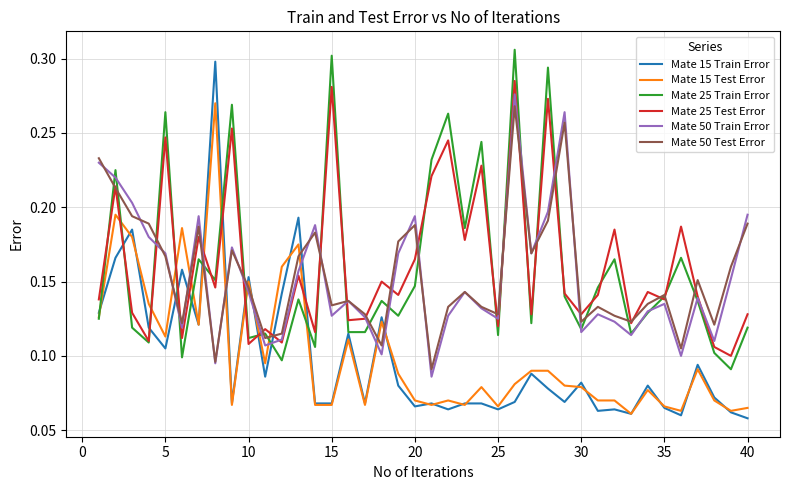

Which series ends up on top after the final intersection of Mate 15 Train Error and Mate 25 Test Error?

Mate 25 Test Error